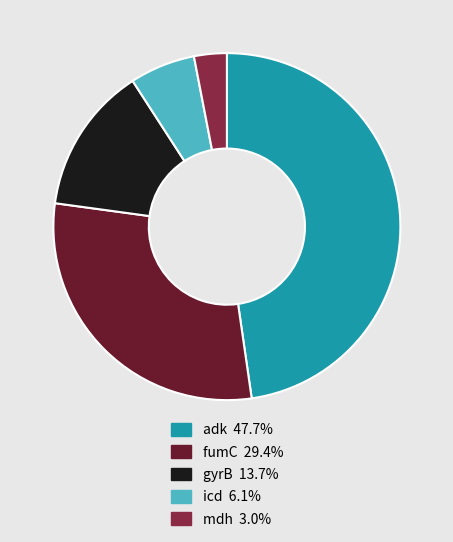

Which has a higher value, gyrB or fumC?

fumC